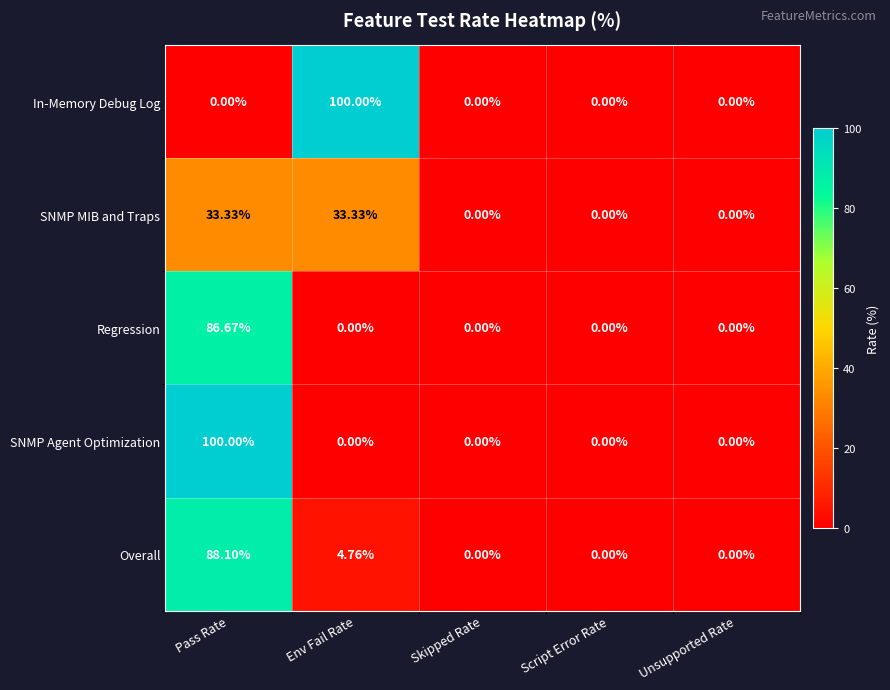

At which label does Overall reach its peak?

Pass Rate